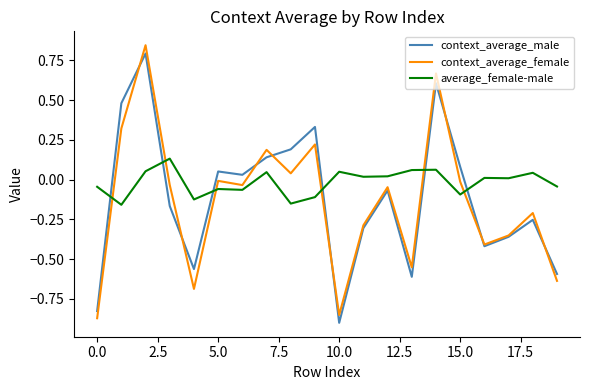

Which series has the largest total across all categories?

average_female-male